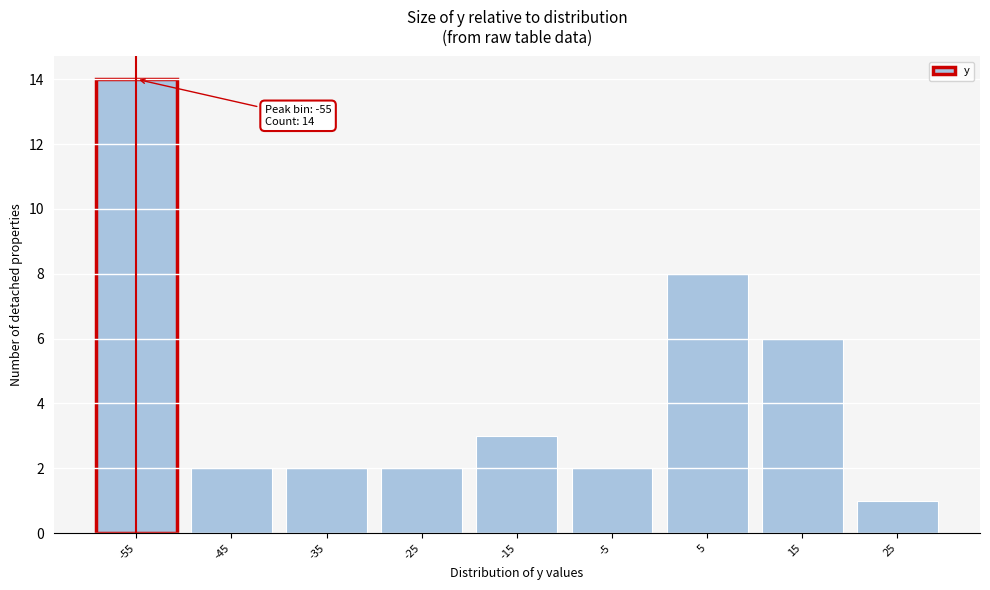

Which range on the x-axis has the tallest bar?

-60 to -50